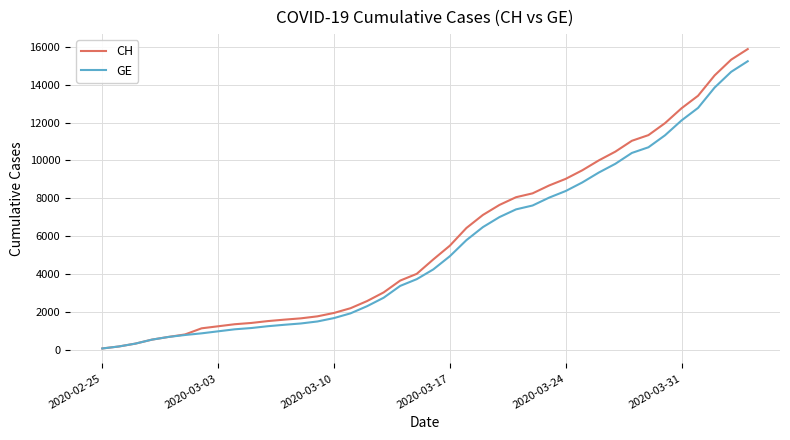

Which series has the widest spread of values?

CH